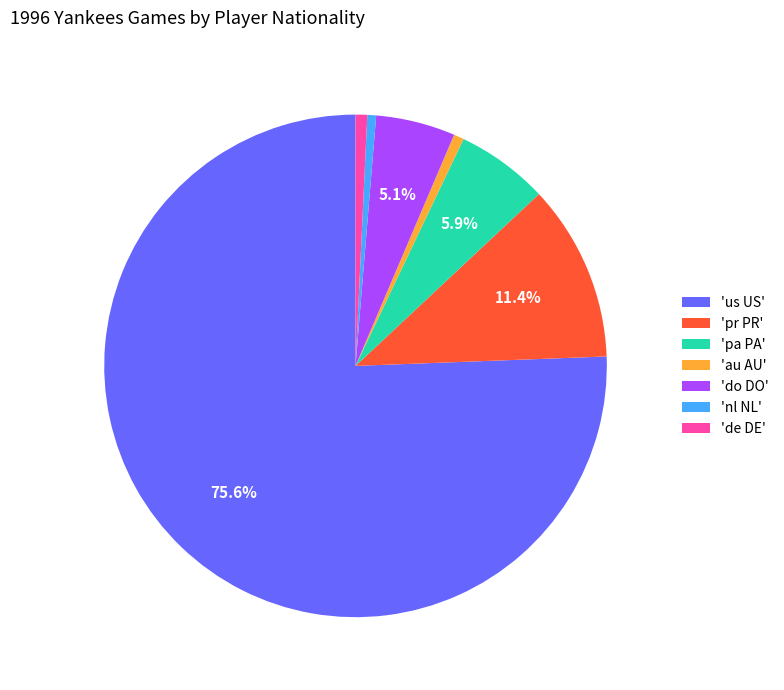

Does any single category account for the majority?

Yes